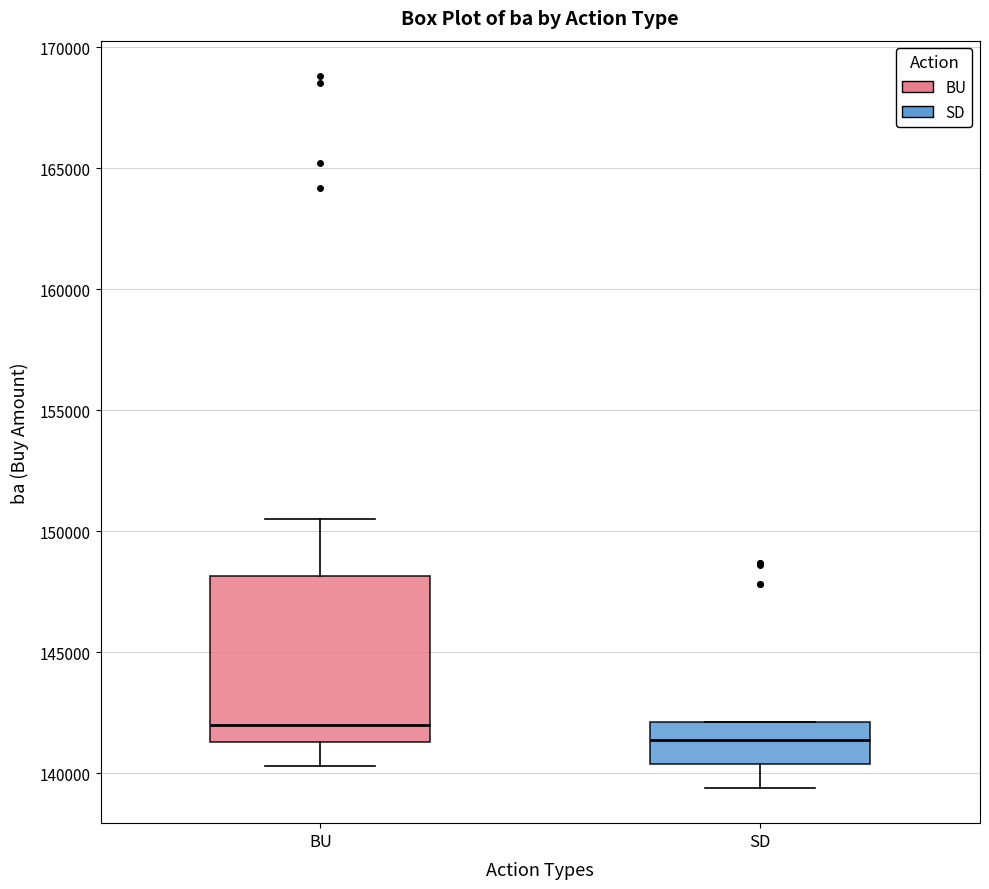

Where is the lower edge of the box for BU on the y-axis? The values are not printed on the chart, so give them approximately, as read against the axis.

141500